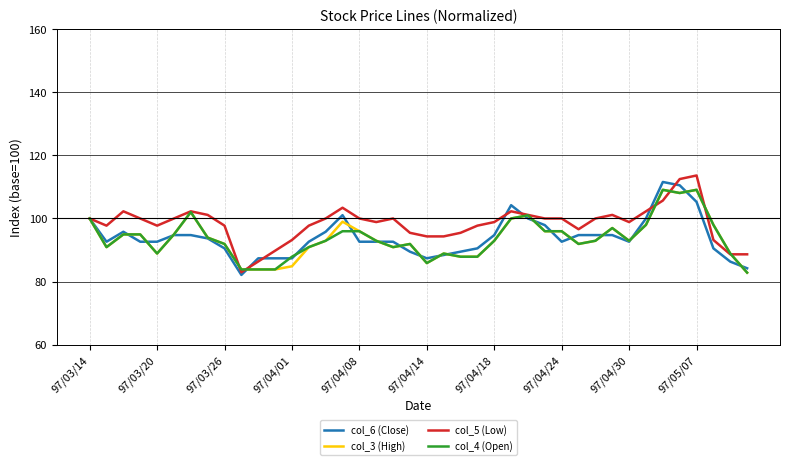

What is the smallest value displayed?

82.1